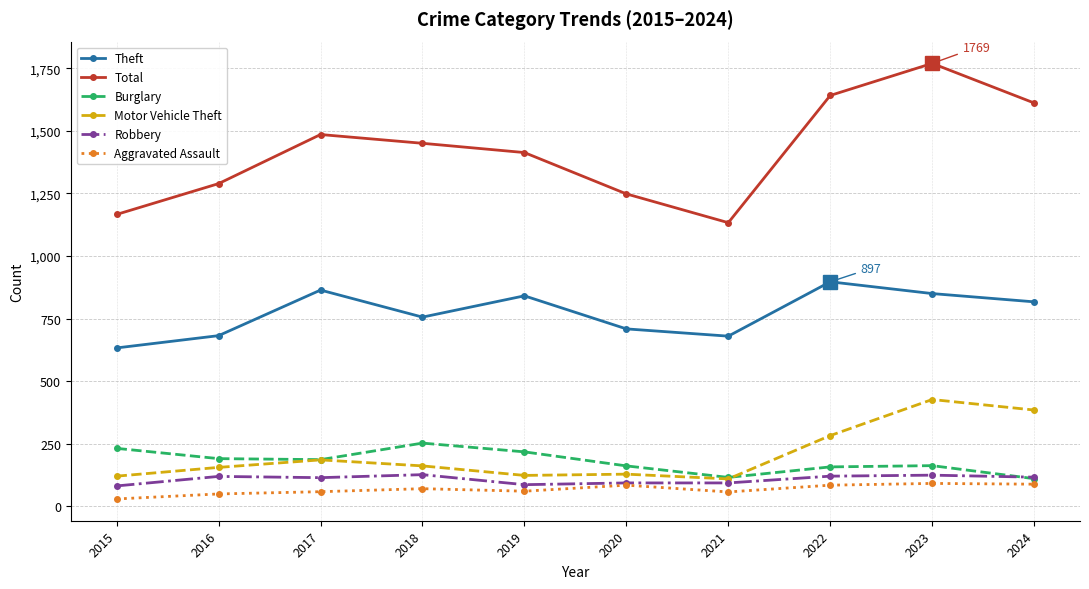

True or false: Total and Robbery intersect in this chart.

False